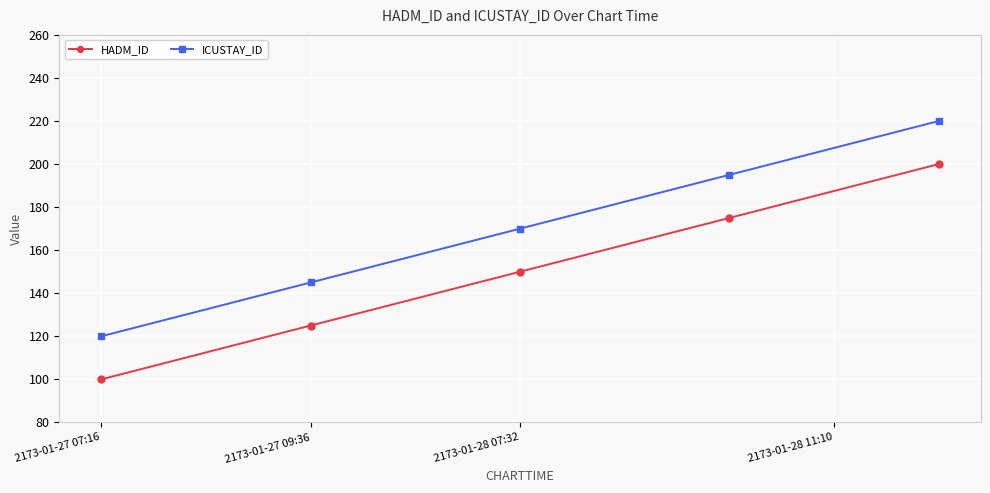

What is the highest value of the ICUSTAY_ID series?

220.0